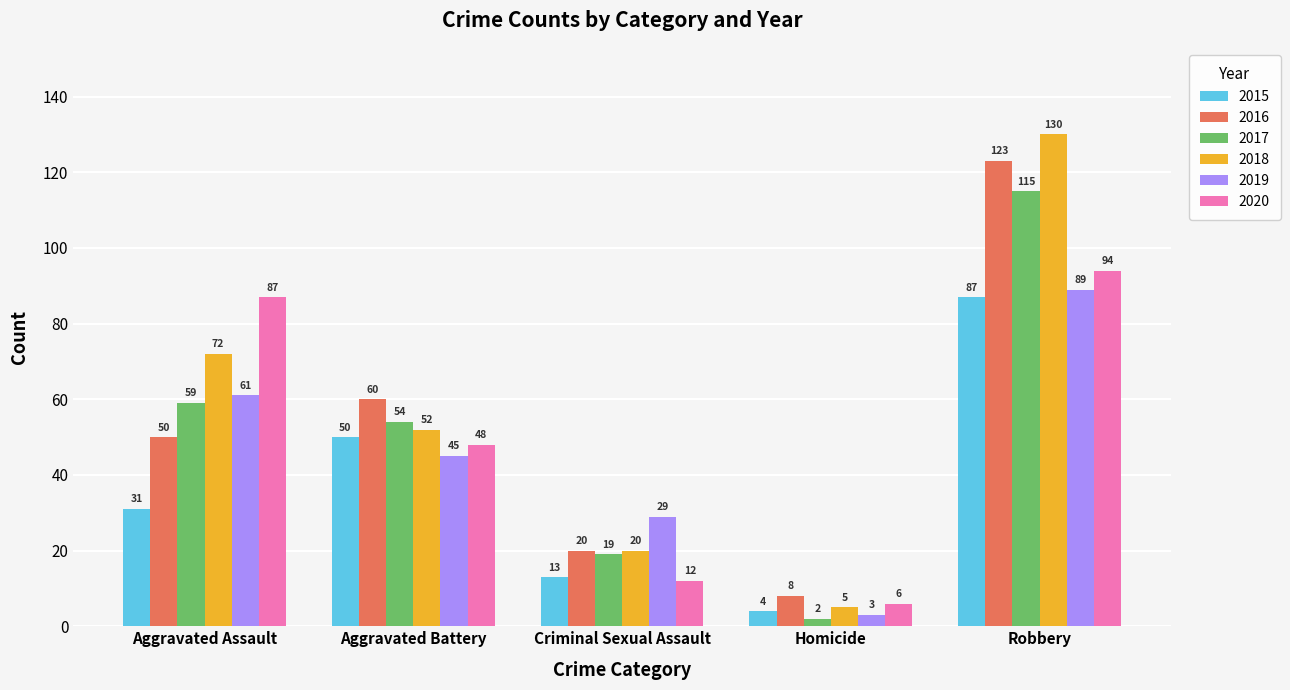

At which category does the chart reach its minimum across all series?

Homicide